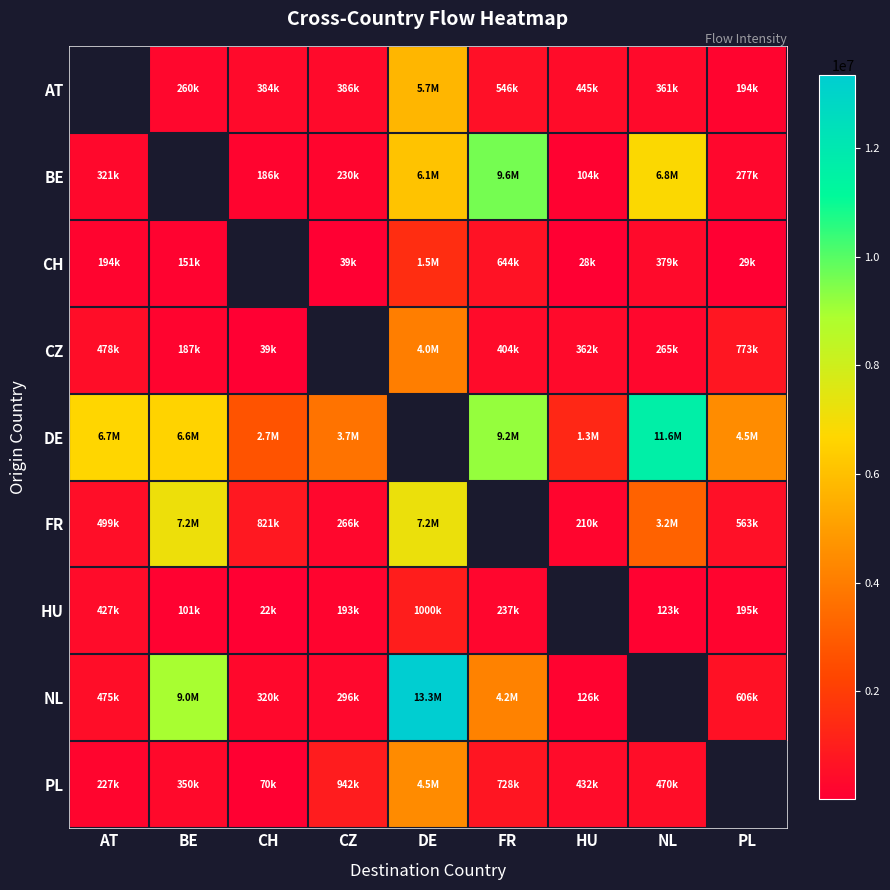

What is the lowest value of the FR series?

210500.0